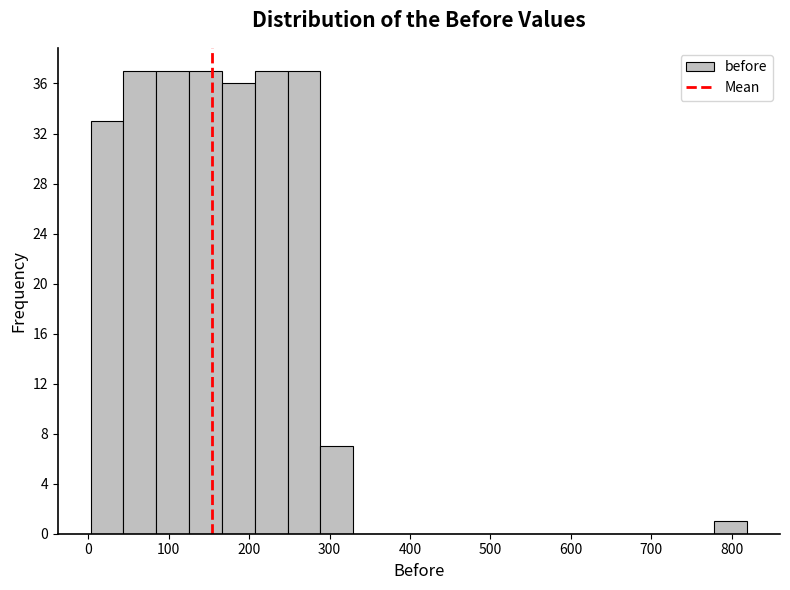

Reading left to right, list every bar in this chart as the range it spans on the x-axis followed by its height. Neither the bar edges nor the heights are printed on the chart, so give them approximately, as read against the axes.

0 to 40: 33
40 to 80: 37
80 to 130: 37
130 to 170: 37
170 to 210: 36
210 to 250: 37
250 to 290: 37
290 to 330: 7
330 to 370: 0
370 to 410: 0
410 to 450: 0
450 to 490: 0
490 to 530: 0
530 to 570: 0
570 to 620: 0
620 to 660: 0
660 to 700: 0
700 to 740: 0
740 to 780: 0
780 to 820: 1